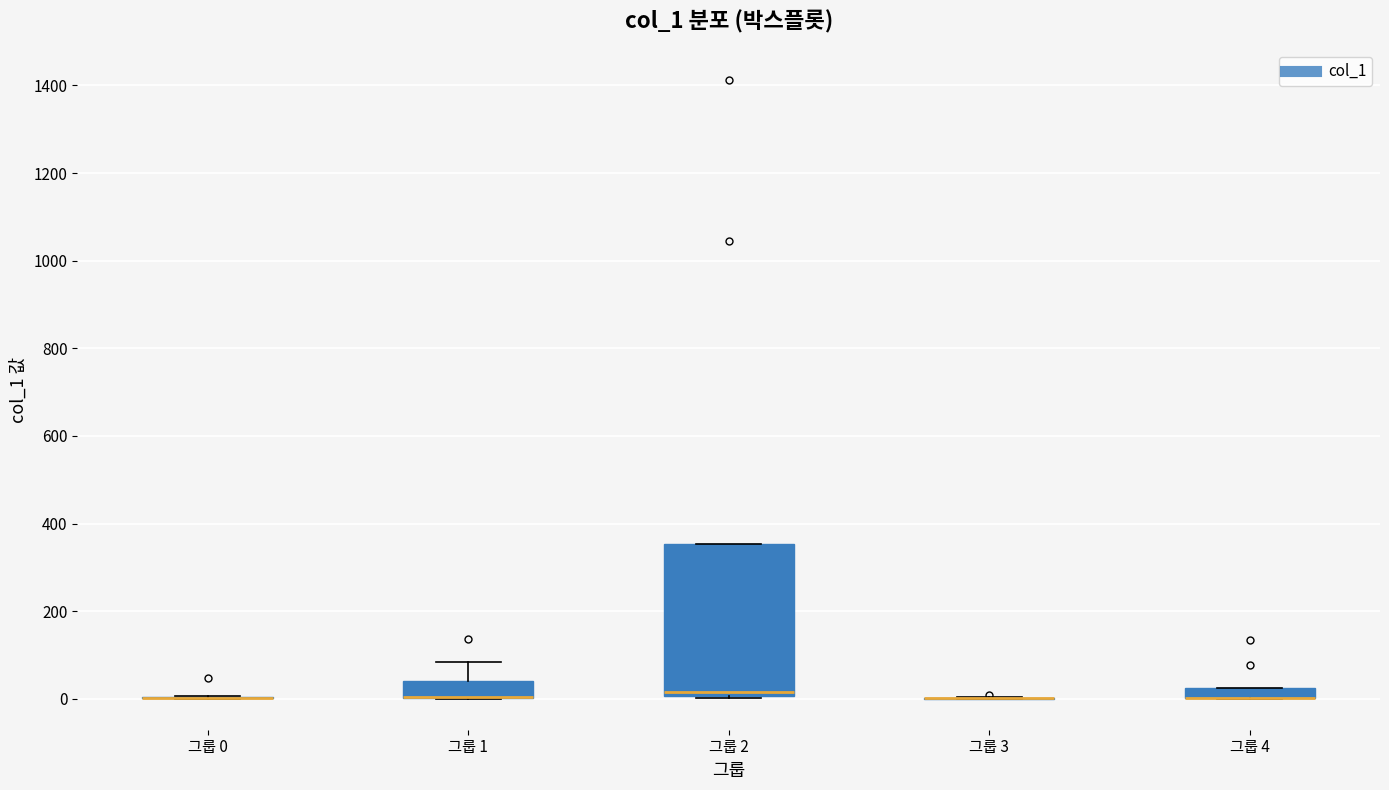

Comparing the boxes themselves (not the whiskers), which one is the tallest?

그룹 2